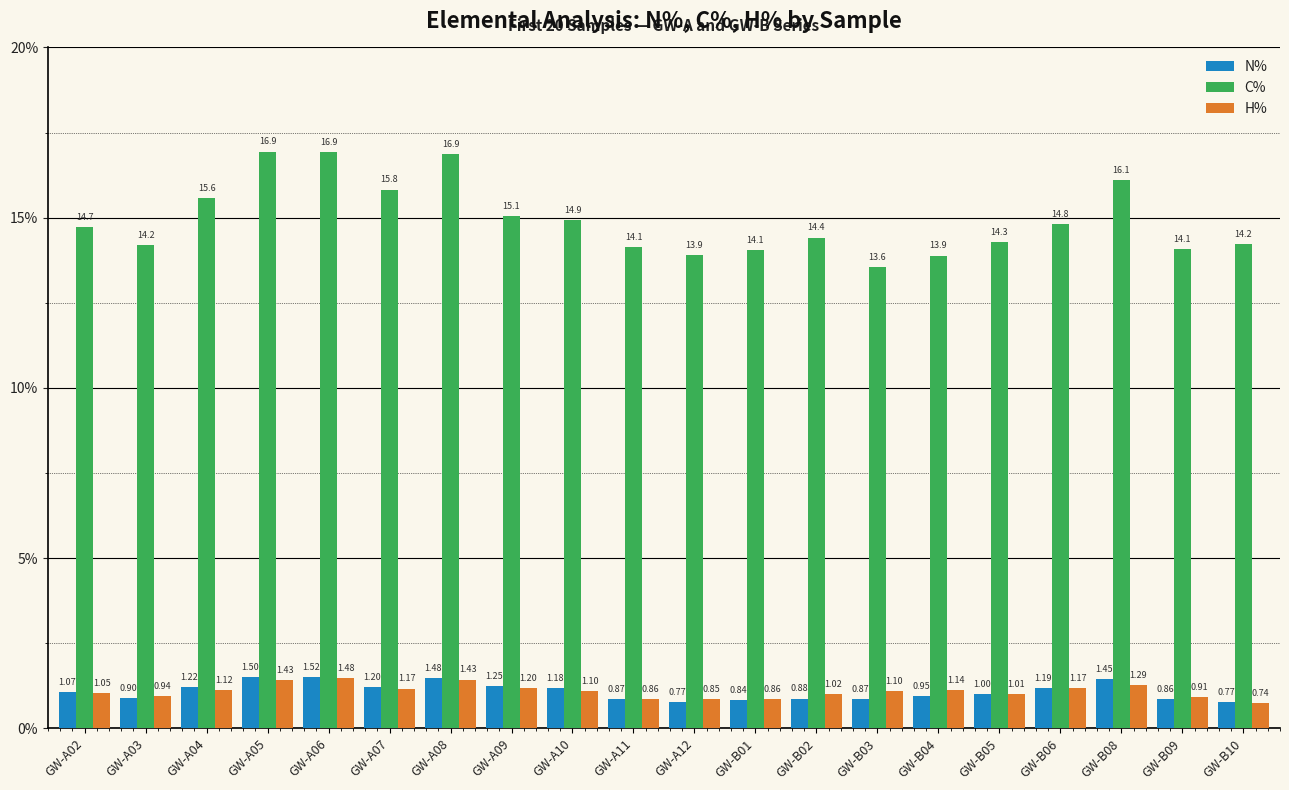

What is the value of the C% bar at the 20th from the left?

14.2